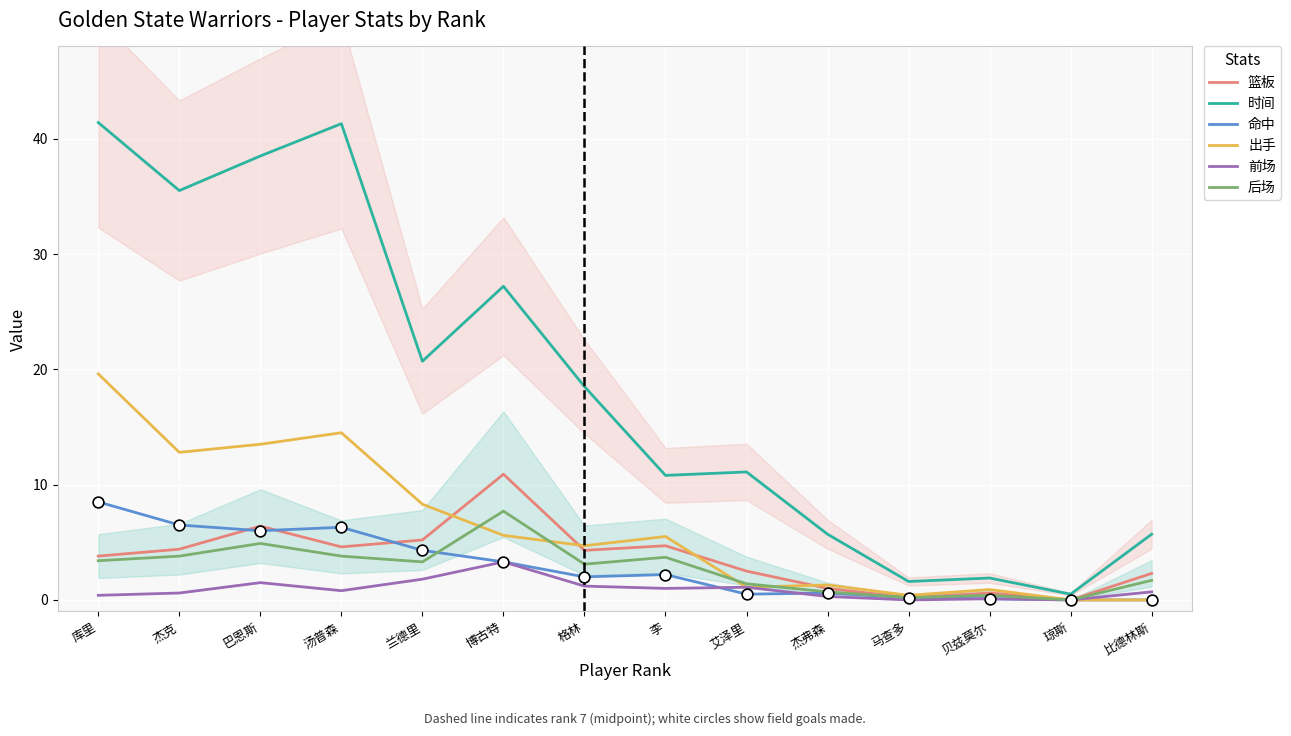

Which series contains the highest Y value?

时间